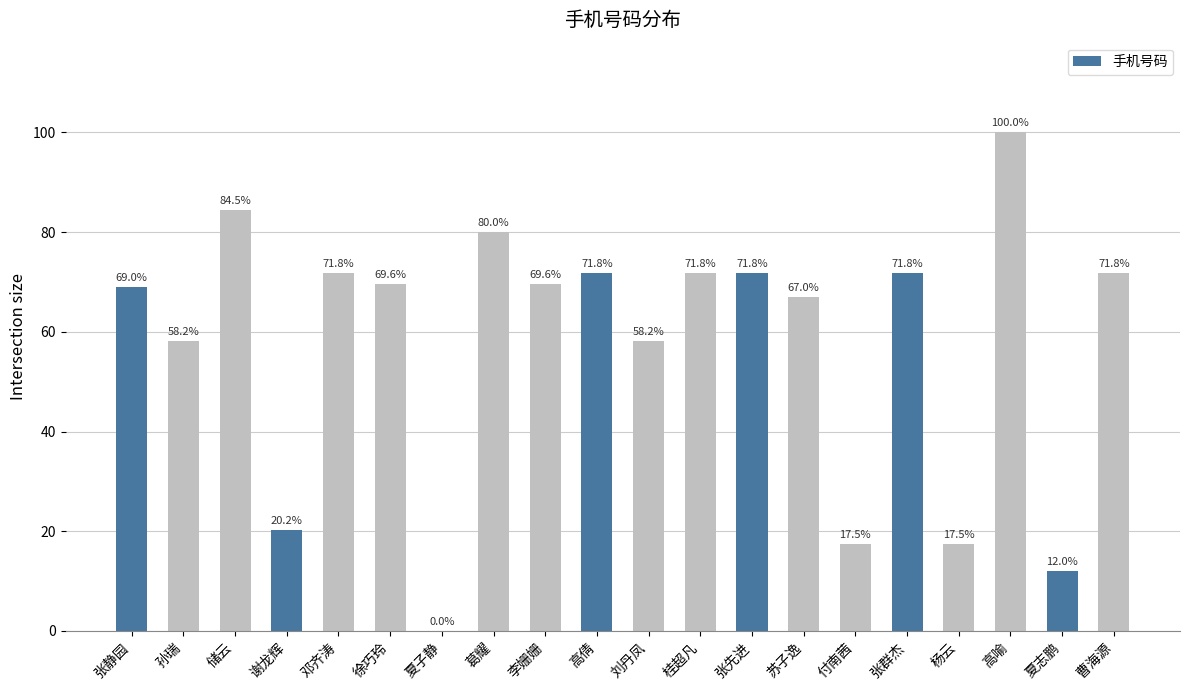

Are the bars grouped side by side (vs. stacked)?

No